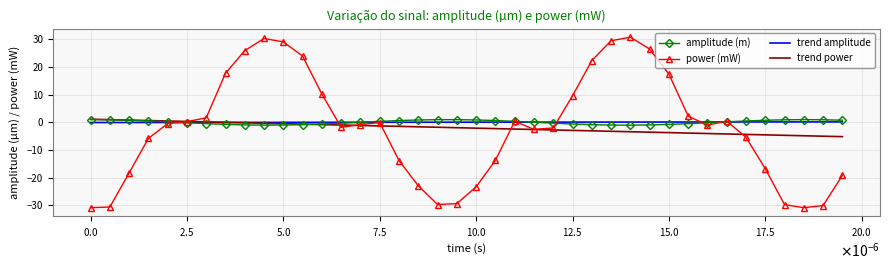

What is the minimum value for power (mW)?

-30.8